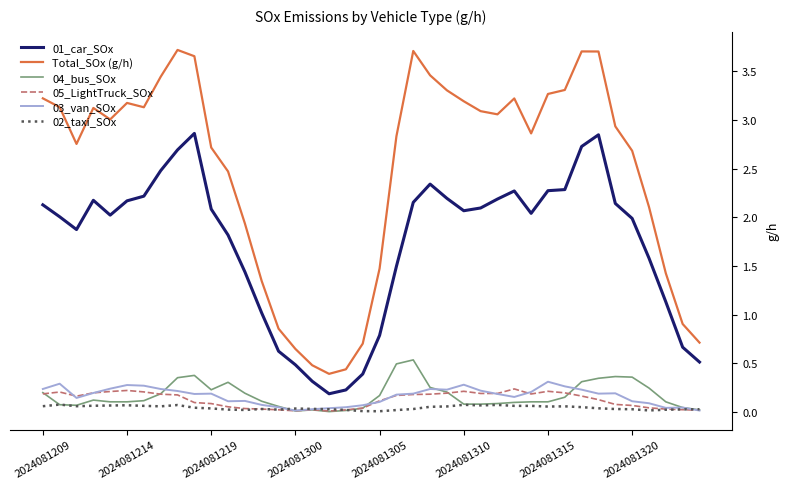

True or false: Total_SOx (g/h) and 04_bus_SOx intersect in this chart.

False